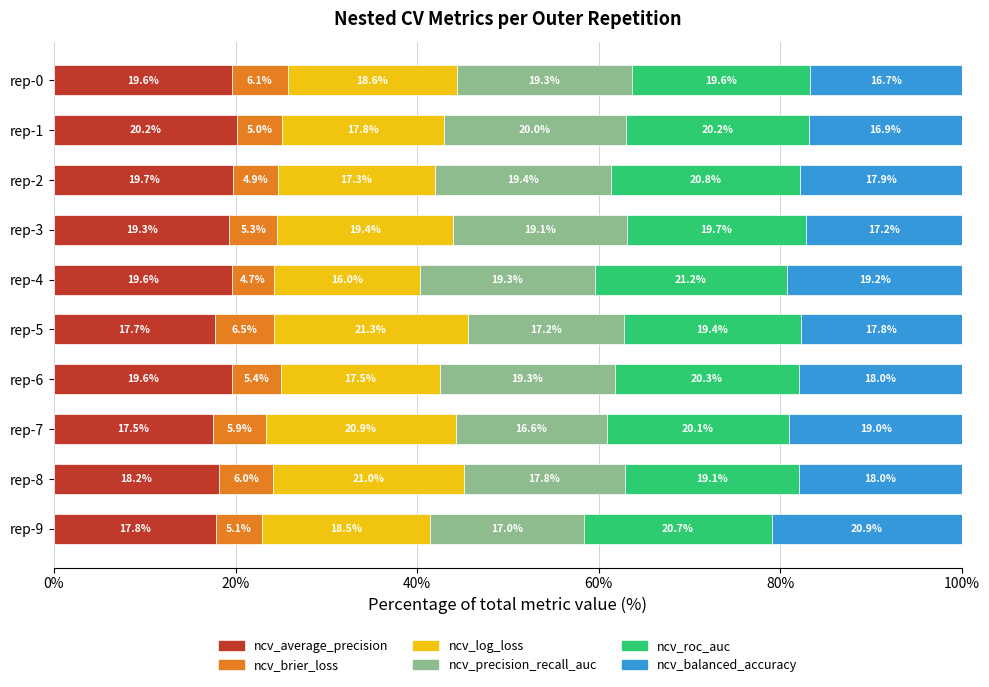

What is the difference between the second highest and minimum values in the ncv_average_precision series?

2.2